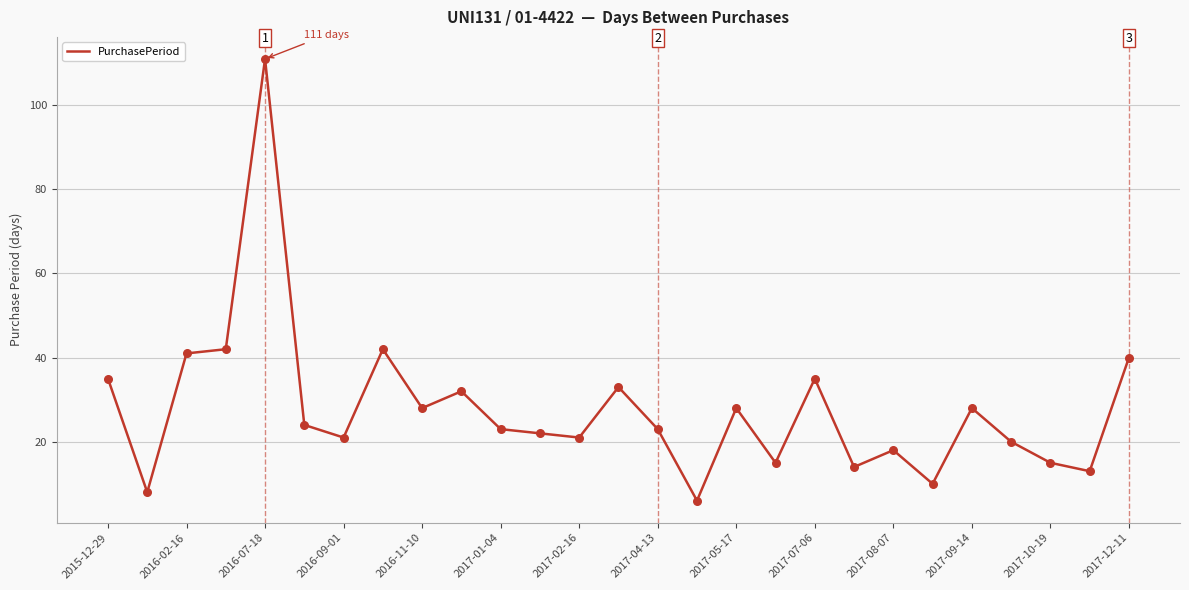

What is the difference between the maximum and minimum values?

105